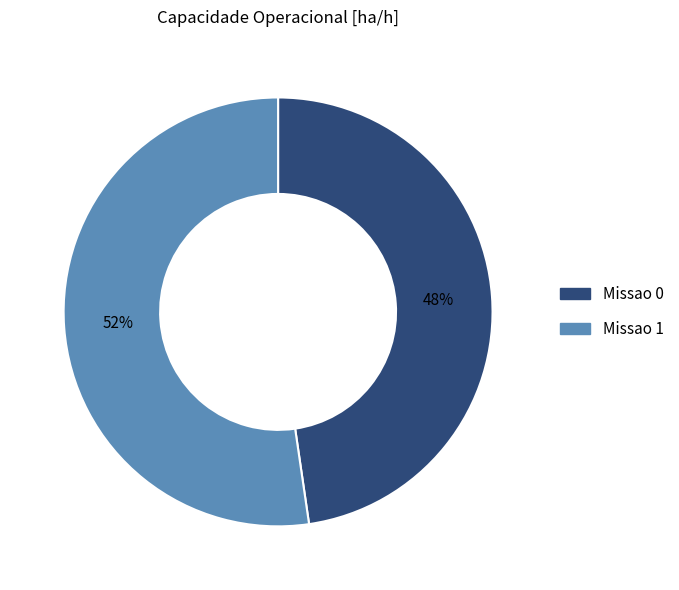

Which slice represents more than half of the pie?

Missao 1